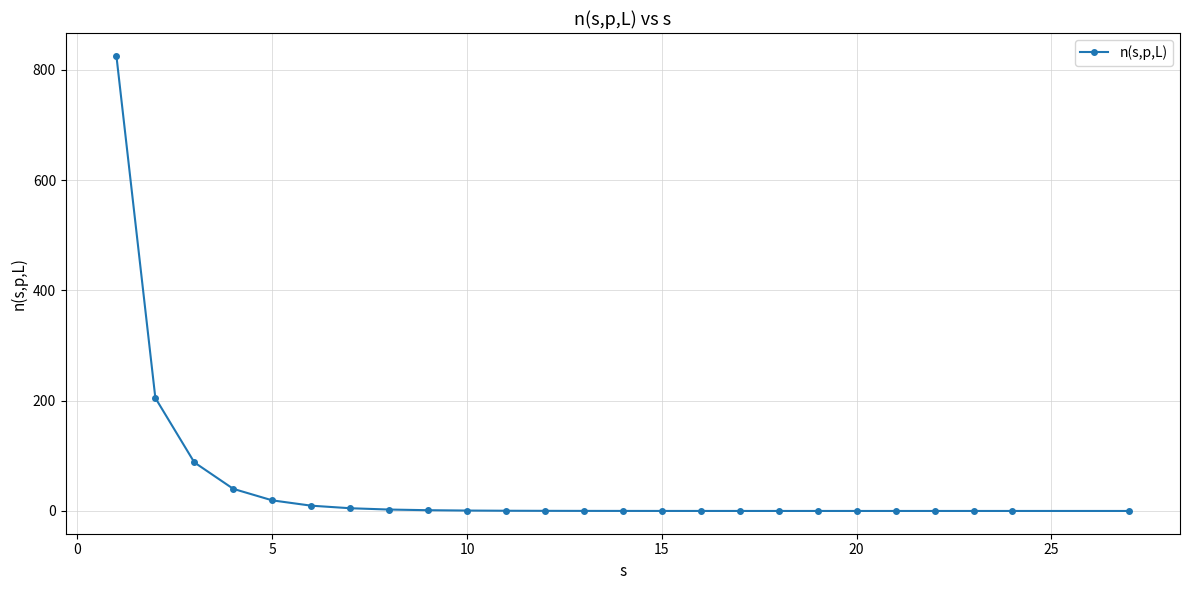

Does the chart have visible grid lines?

Yes